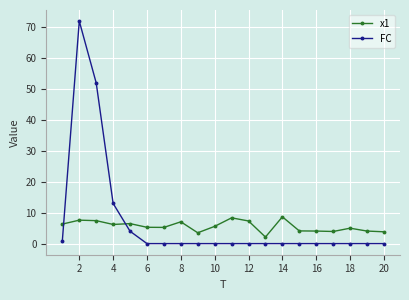

Which series has the largest range (max minus min)?

FC